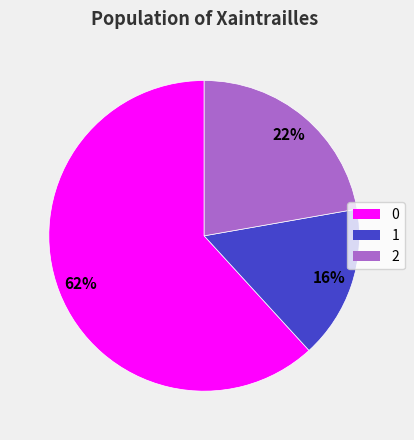

True or false: 2 accounts for 22% of the total.

True